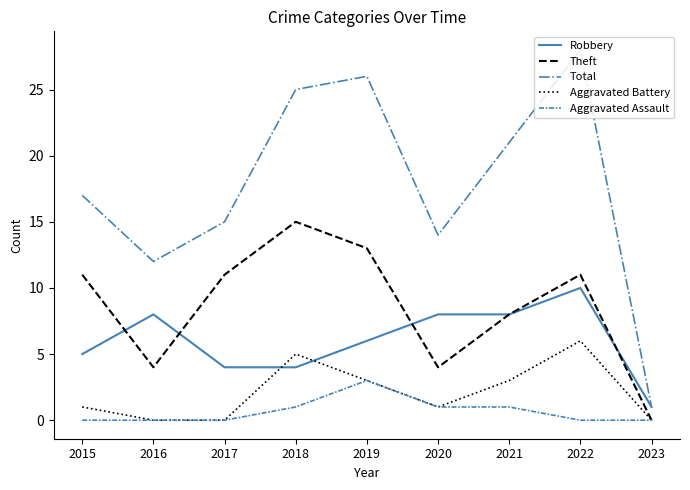

Rank the categories by Total value from lowest to highest.

2023, 2016, 2020, 2017, 2015, 2021, 2018, 2019, 2022